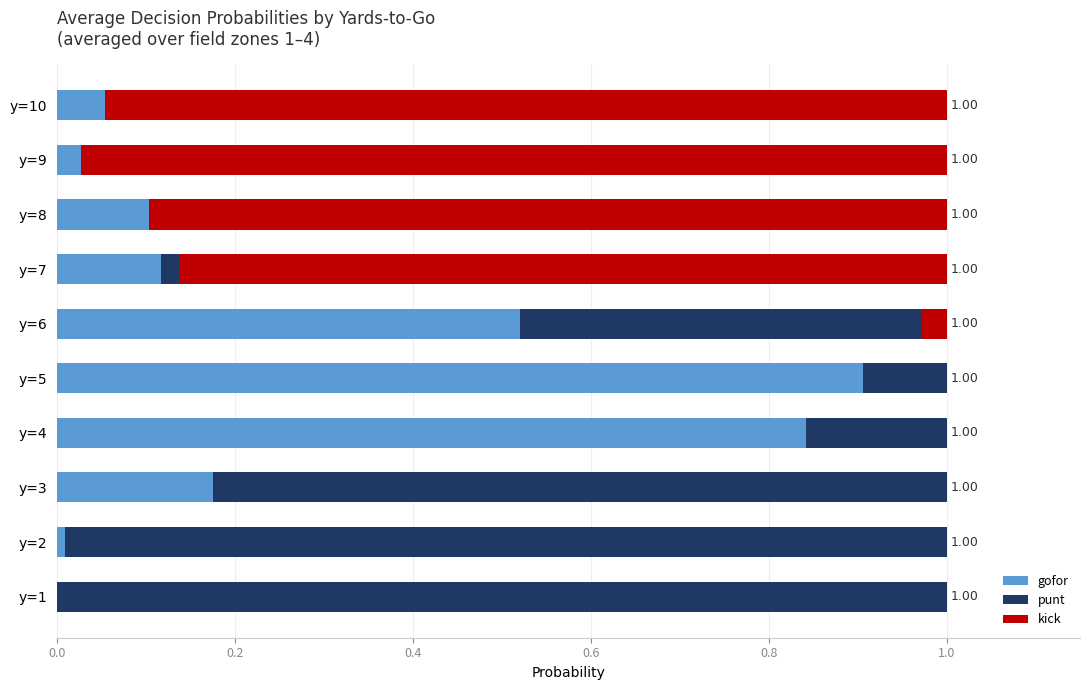

What is the sum of the gofor values at y=3 and y=5?

1.1